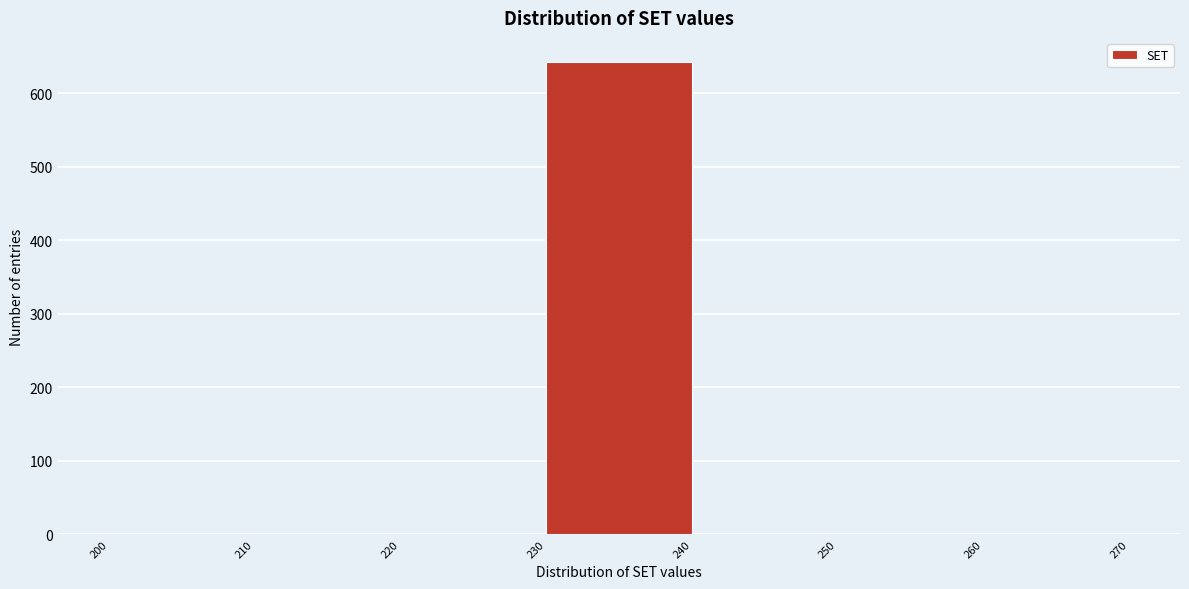

Reading left to right, transcribe this chart: for each bar, give the range it covers on the x-axis and its height. The values are not printed on the chart, so give them approximately, as read against the axis.

200 to 210: 0
210 to 220: 0
220 to 230: 0
230 to 240: 640
240 to 250: 0
250 to 260: 0
260 to 270: 0